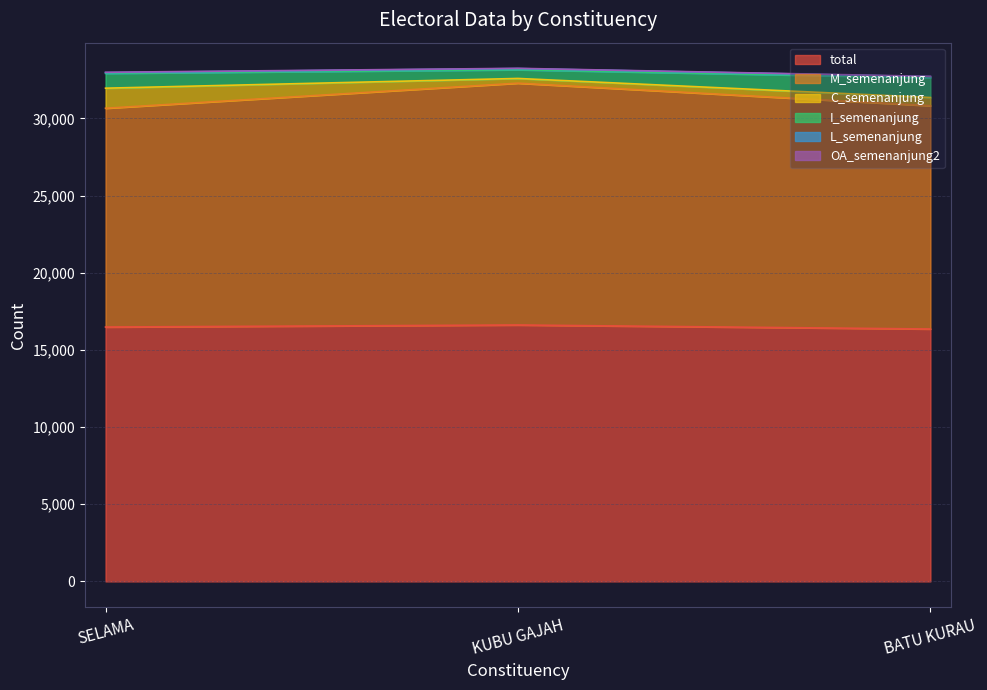

What is the lowest value of the total series?

16355